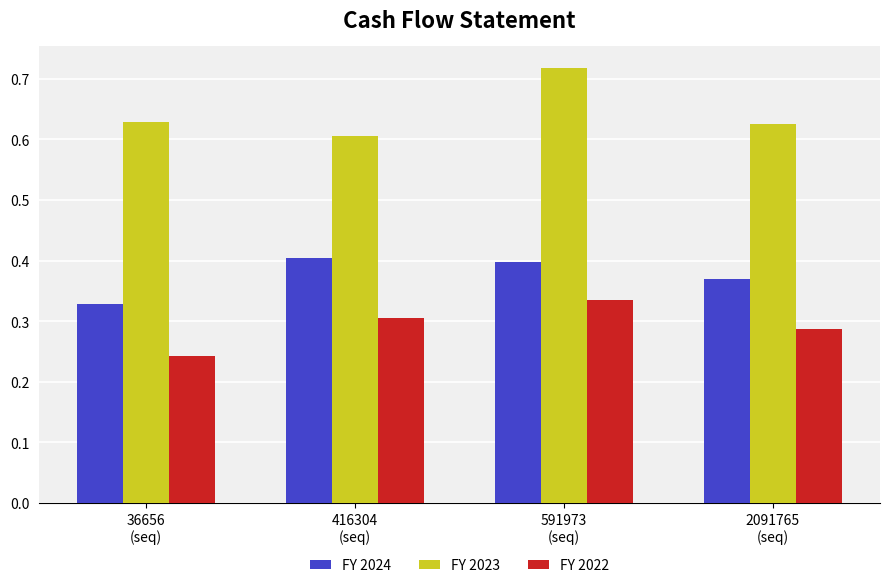

True or false: FY 2022 has a value of 0.3 at 416304
(seq).

True